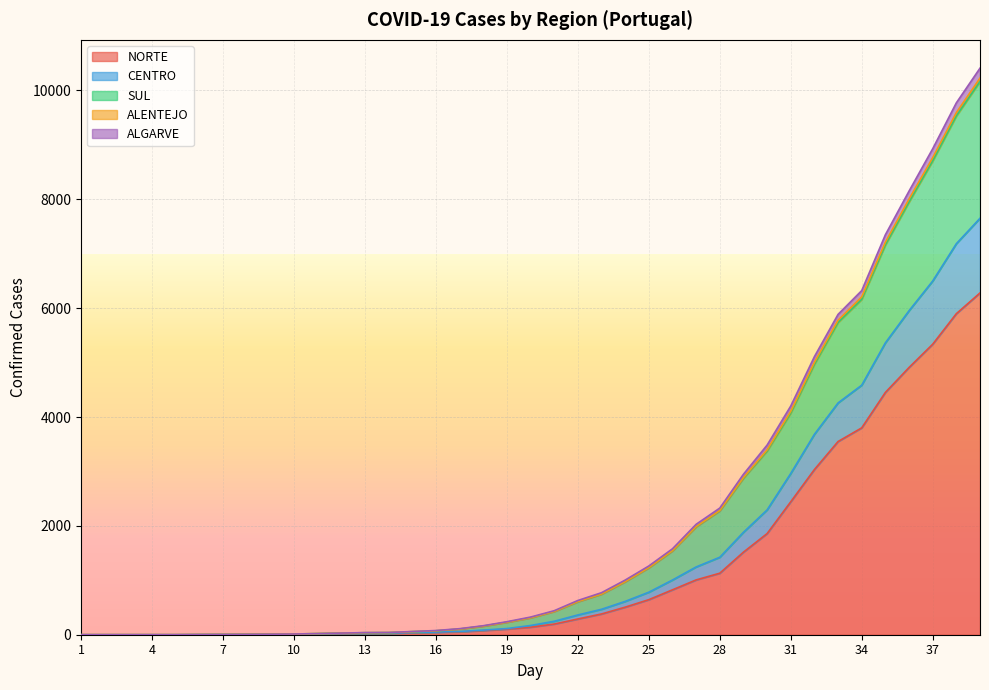

What is the highest value of the NORTE series?

6280